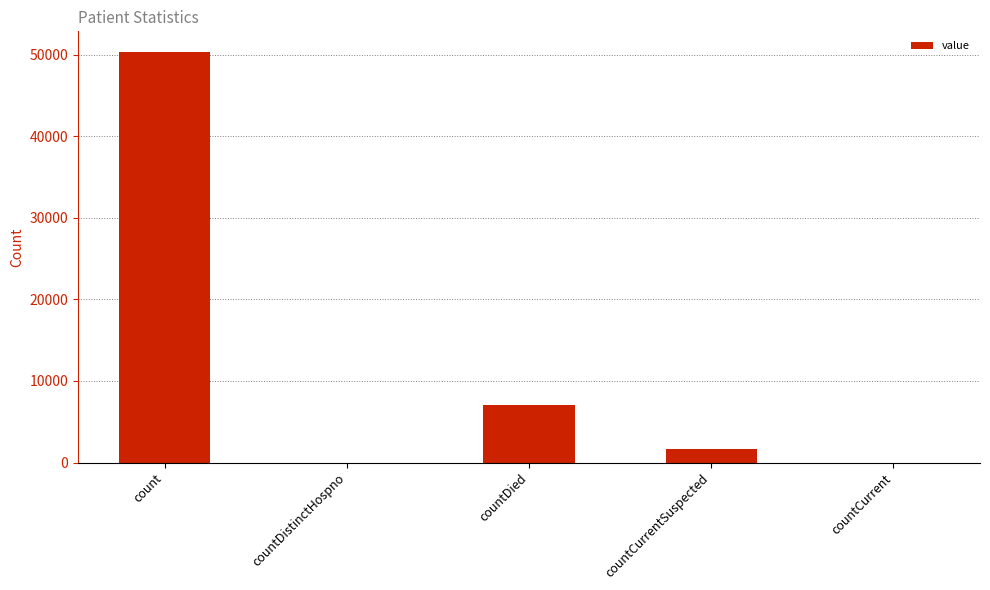

Reading right to left, list all the values displayed in this chart.

countCurrent=0	countCurrentSuspected=1711	countDied=7093	countDistinctHospno=0	count=50340